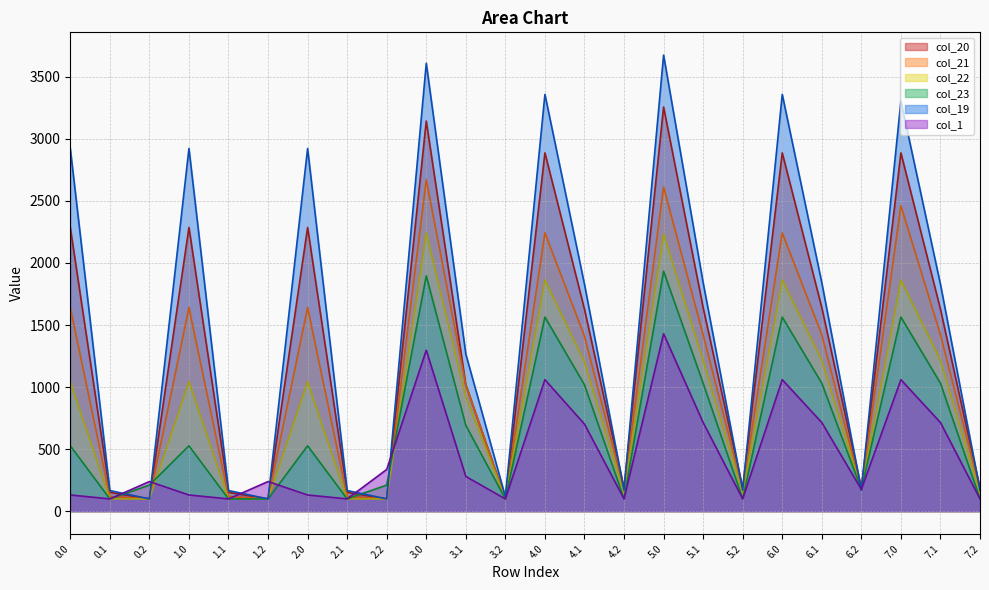

What is the label of the 12th point from the right?

4.0